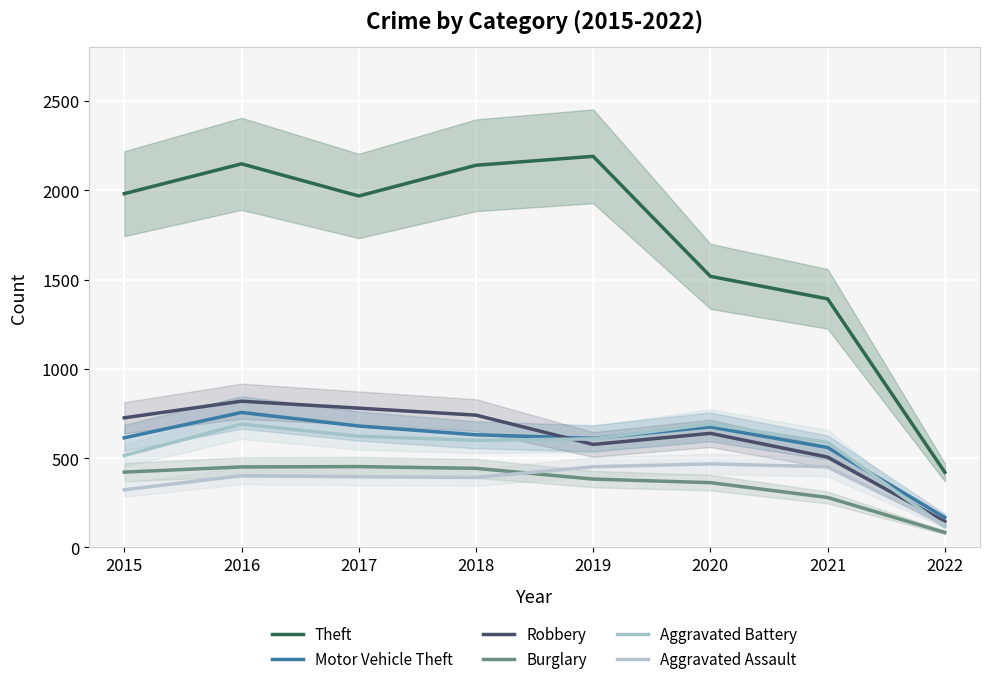

Reading left to right, list all the values displayed in this chart.

Theft: 1981	2148	1968	2140	2190	1518	1392	421
Motor Vehicle Theft: 614	756	680	631	611	675	560	168
Robbery: 726	819	780	741	577	639	506	145
Burglary: 422	451	453	443	383	363	280	84
Aggravated Battery: 515	691	623	600	608	691	588	117
Aggravated Assault: 323	402	396	392	452	468	452	128